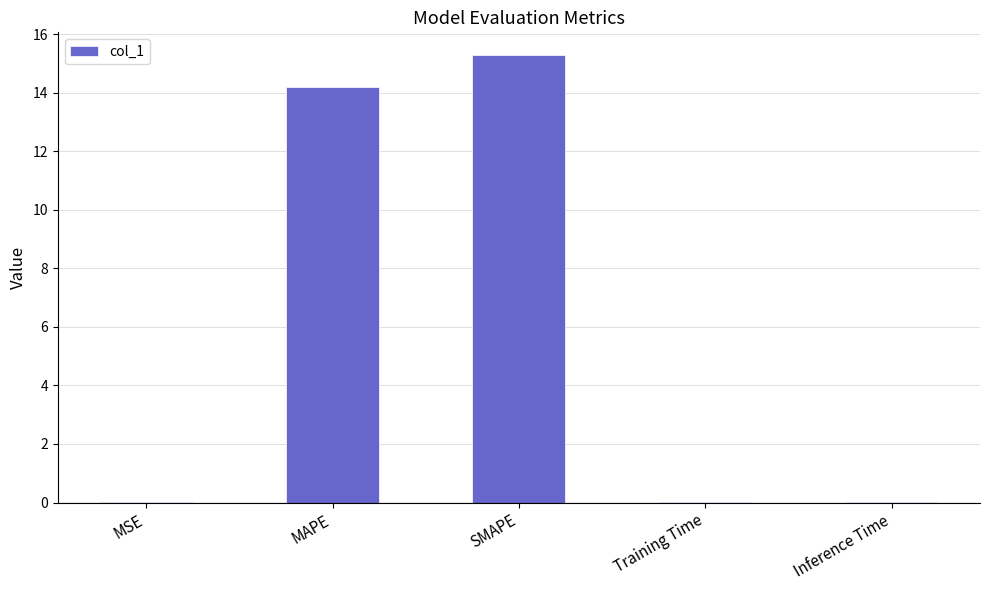

Is it true that the value at SMAPE is 15.3?

True